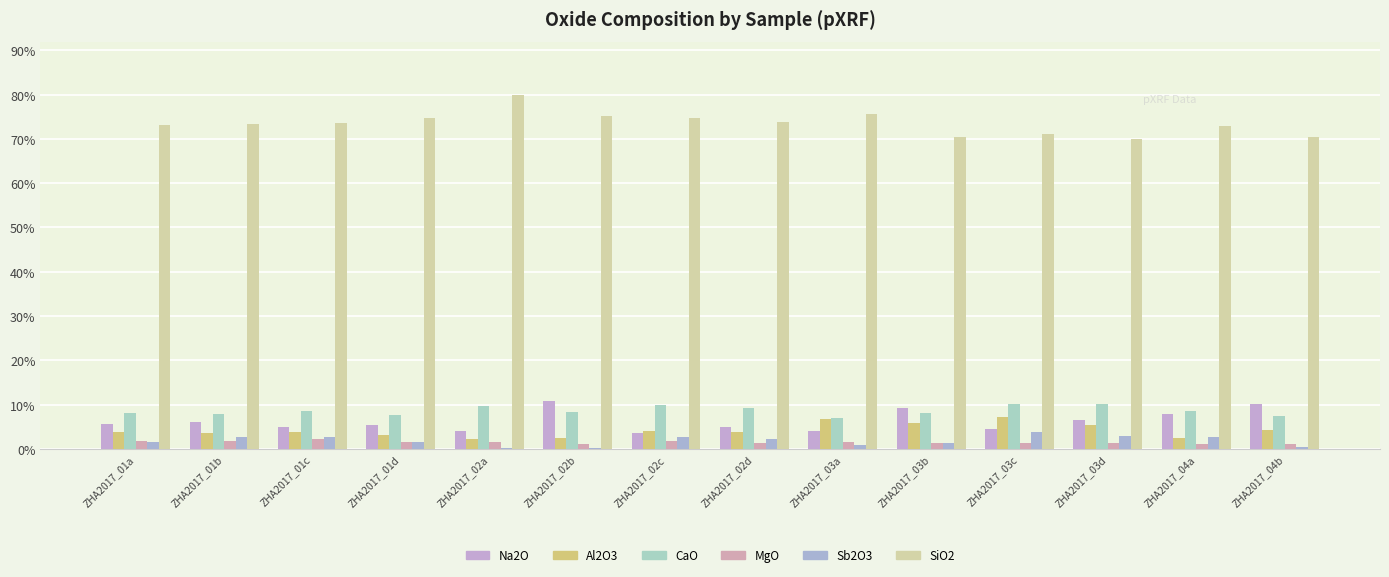

What is the sum of all CaO values?

121.1